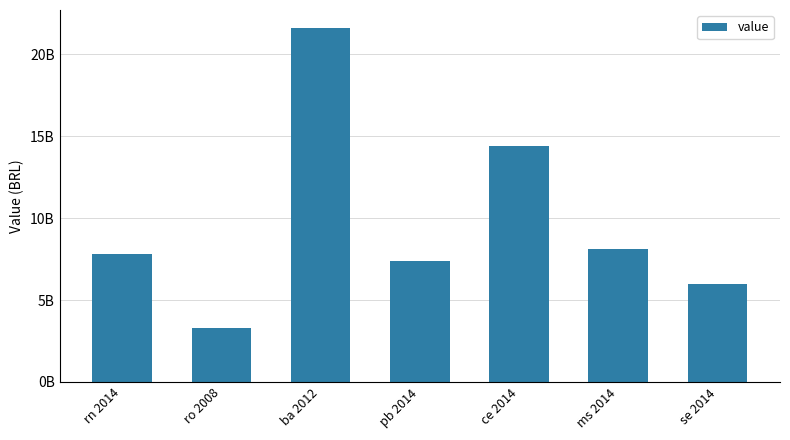

Does the chart contain any negative values?

No